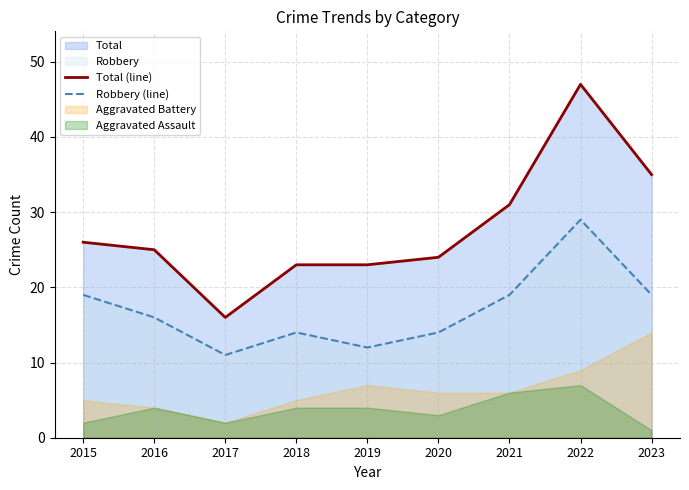

What is the value of the Total (line) point at the 8th from the left?

47